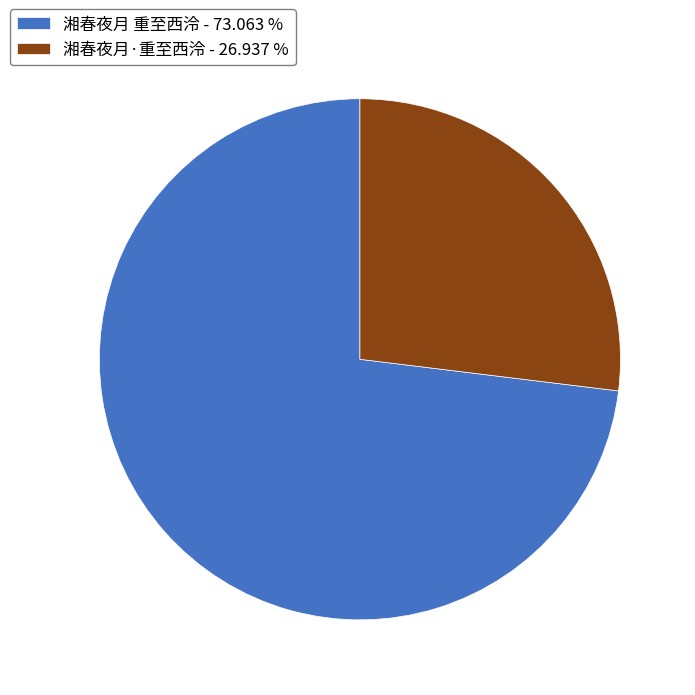

Rank the categories by value from lowest to highest.

湘春夜月·重至西泠, 湘春夜月 重至西泠